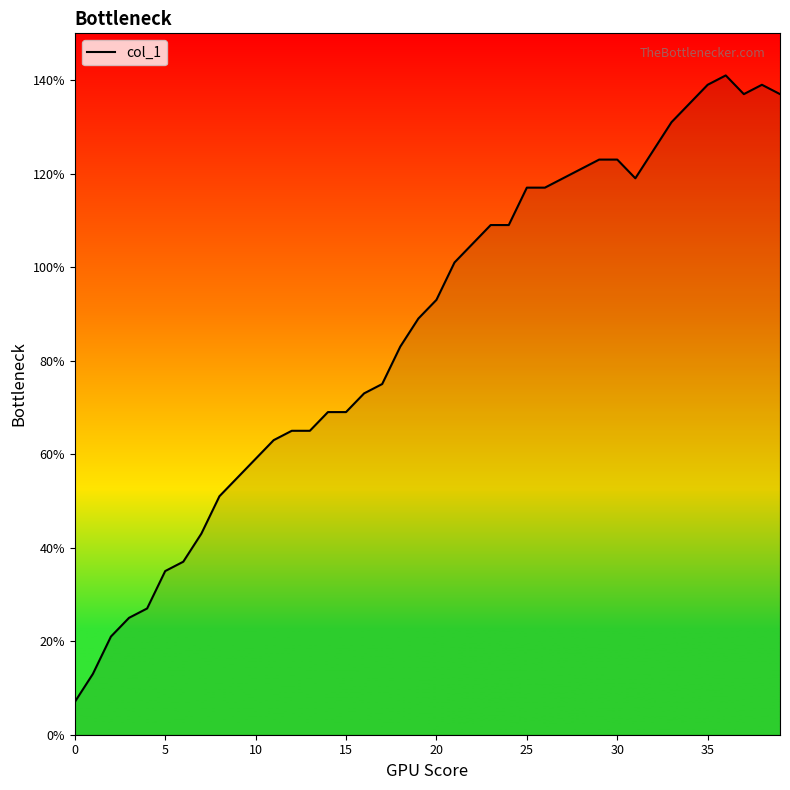

What is the maximum value shown in the chart?

141